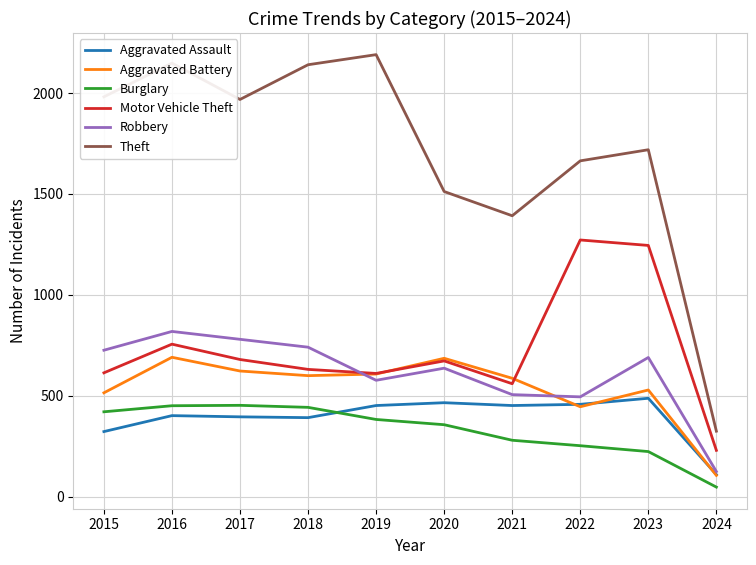

At which label does Aggravated Assault reach its minimum?

2024